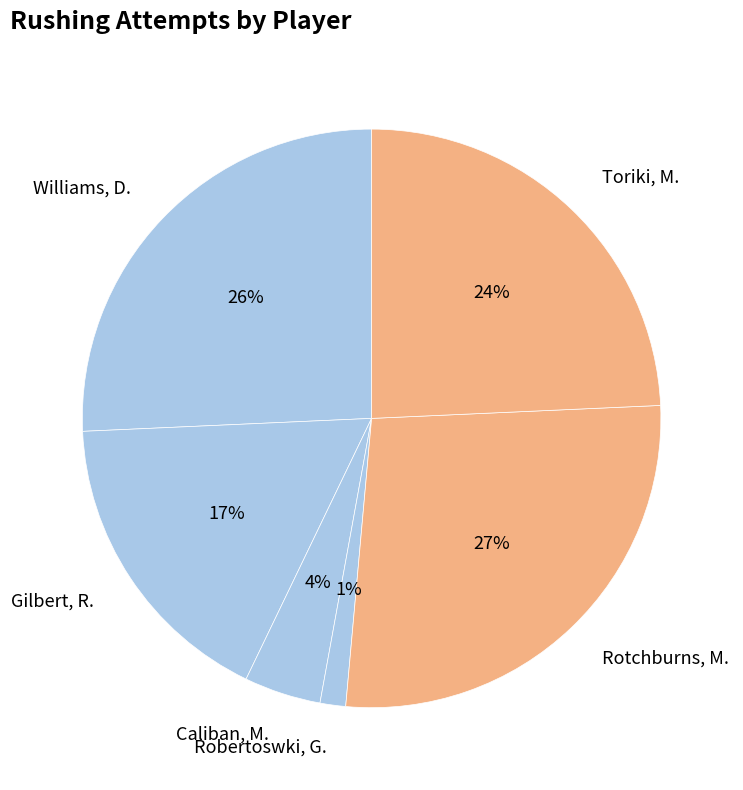

To the nearest percent, what is the difference between the Gilbert, R. and Toriki, M. slice percentages?

7%